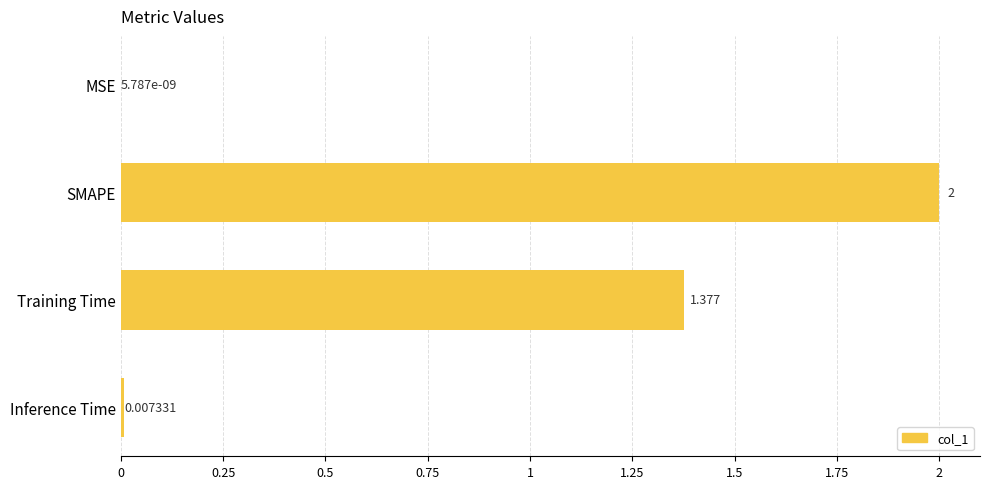

At which label is the value closest to 1?

Training Time